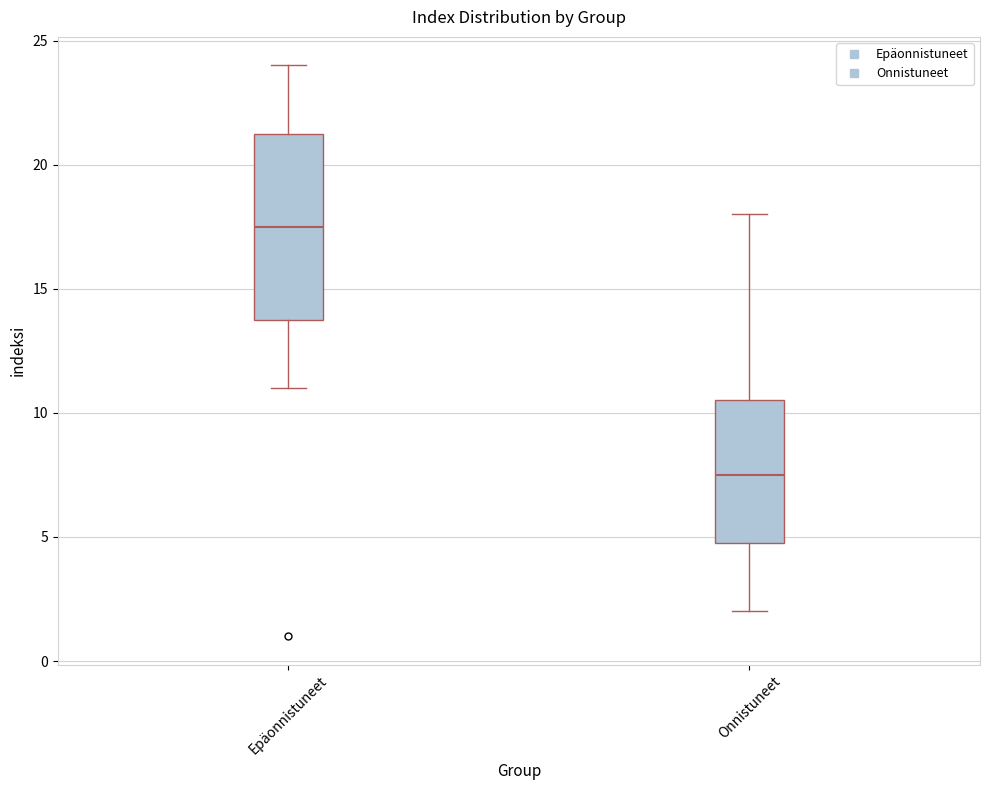

Where does the median line of the box for Onnistuneet sit on the y-axis? The values are not printed on the chart, so give them approximately, as read against the axis.

7.5